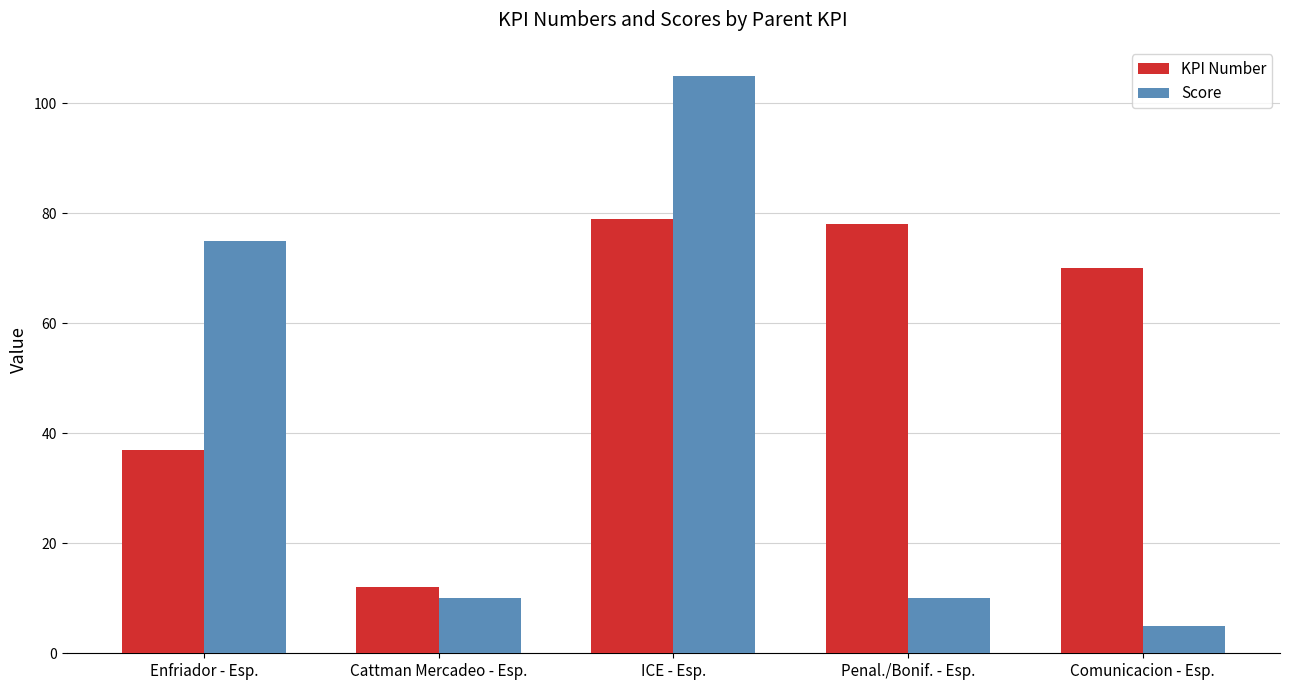

How many bars are there in total?

10